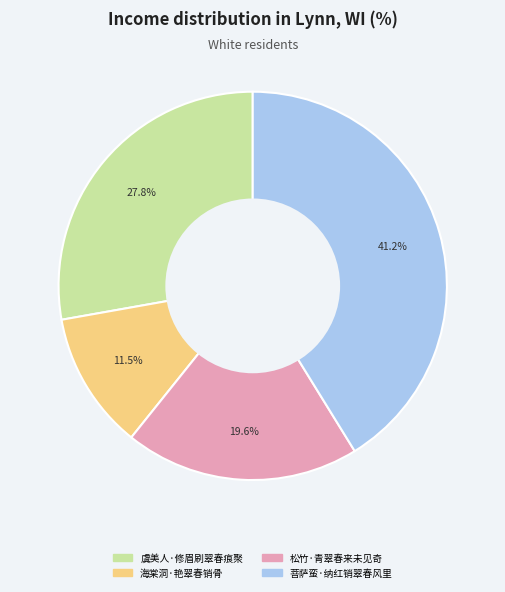

To the nearest percent, what is the difference between the largest and smallest slice percentages?

30%